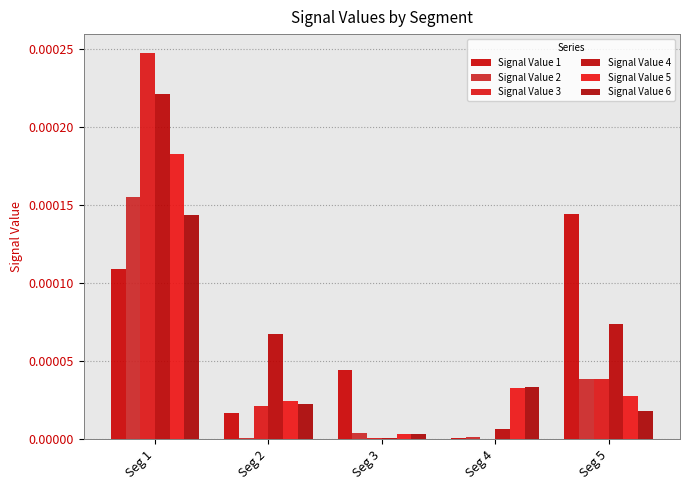

Which label corresponds to the largest value in the chart?

Seg 1